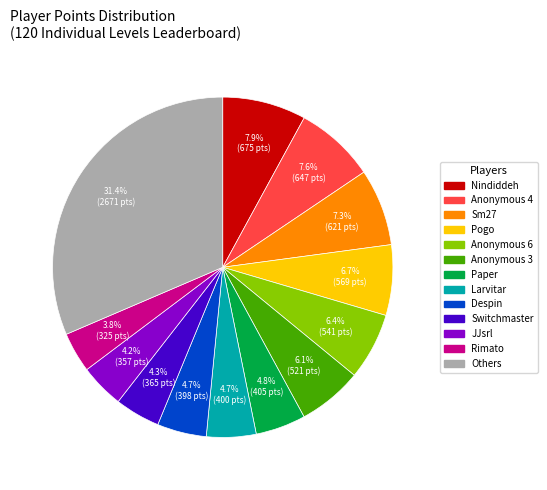

Does any single category account for the majority?

No